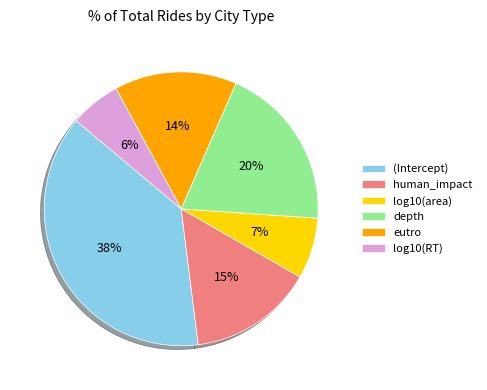

Which slice is the largest?

(Intercept)